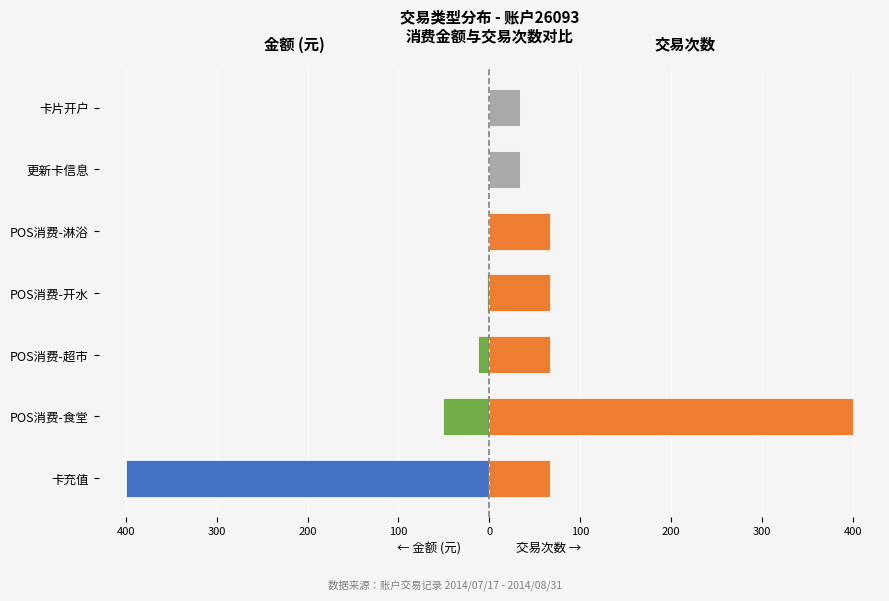

What is the sum of the 交易次数 (scaled) values at POS消费-超市 and 卡充值?

133.3